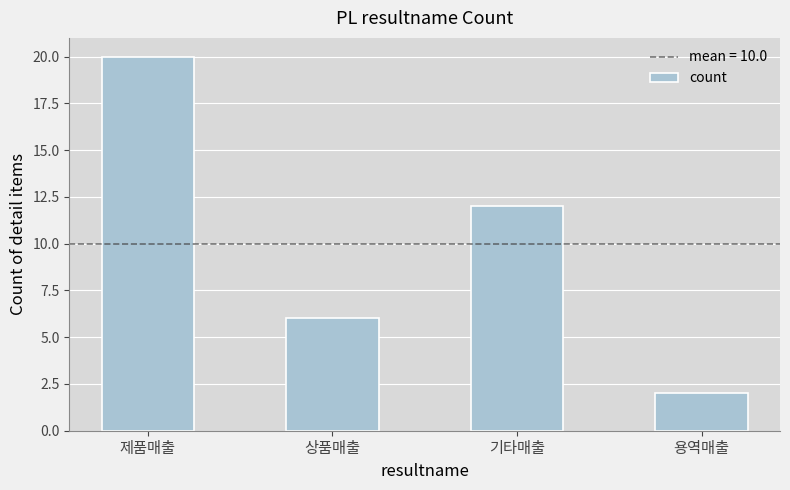

Reading left to right, transcribe all the data shown in this chart.

20	6	12	2